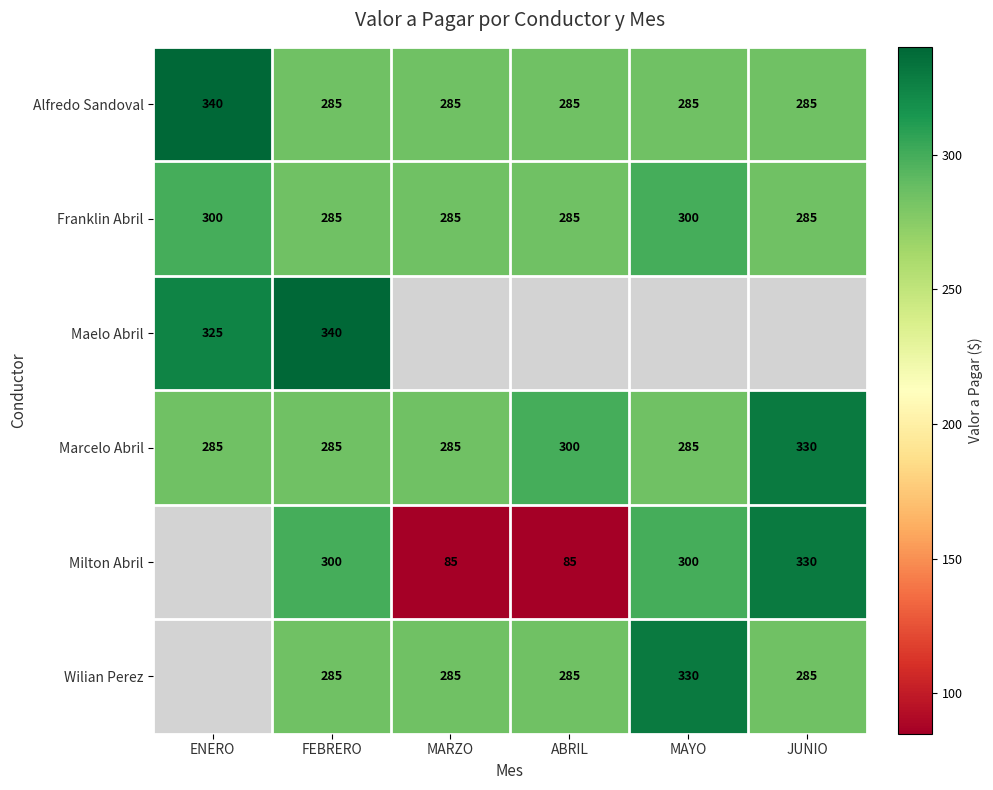

What is the sum of all Franklin Abril values?

1740